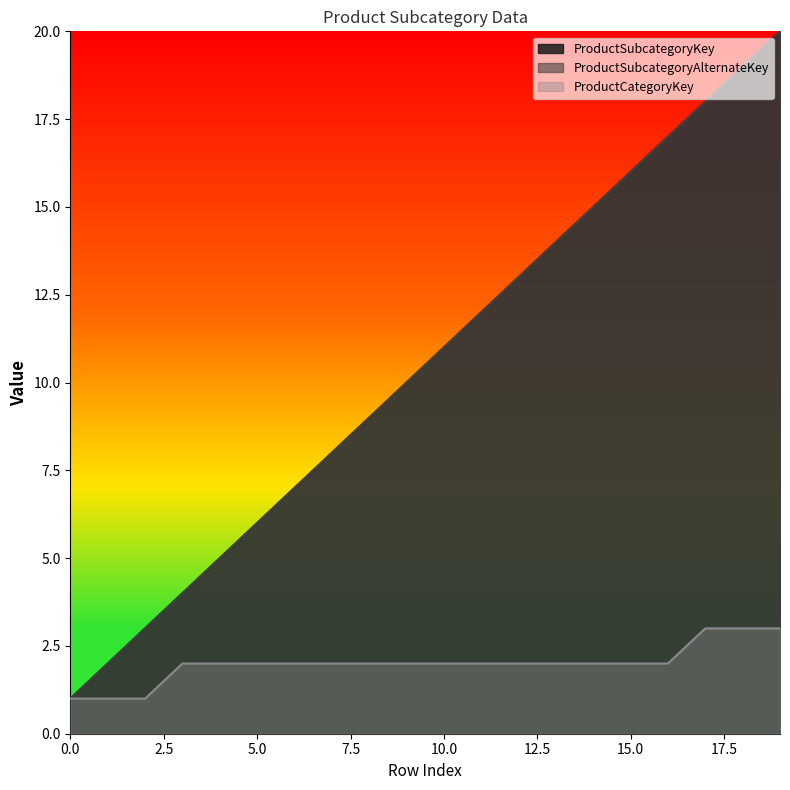

Rank the series at 2 from highest to lowest value.

ProductSubcategoryKey, ProductSubcategoryAlternateKey, ProductCategoryKey